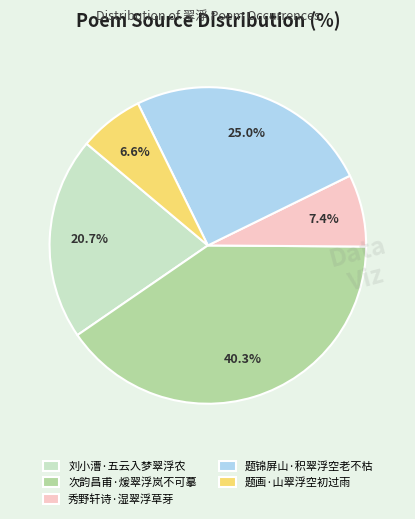

How many slices are in this pie chart?

5